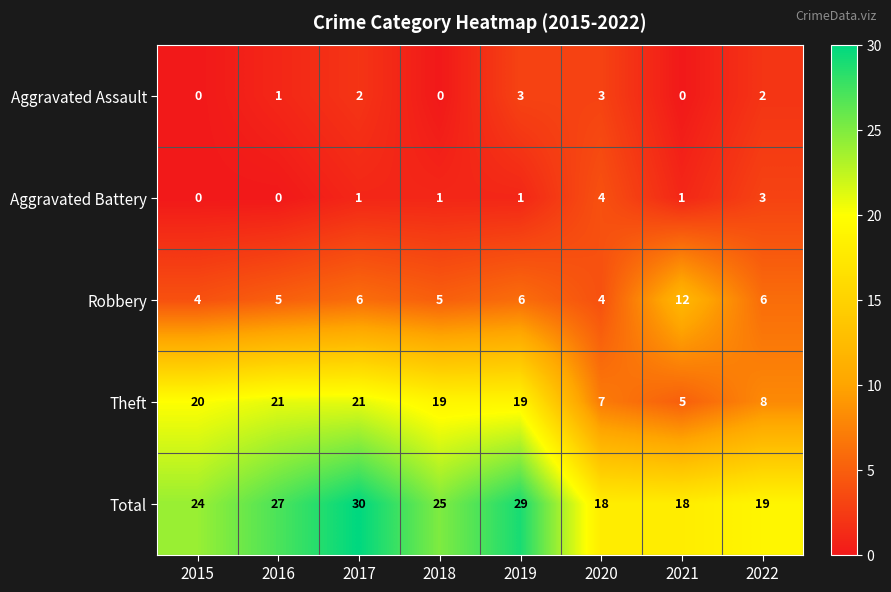

Count the Aggravated Battery values in the range 1 to 3.

5